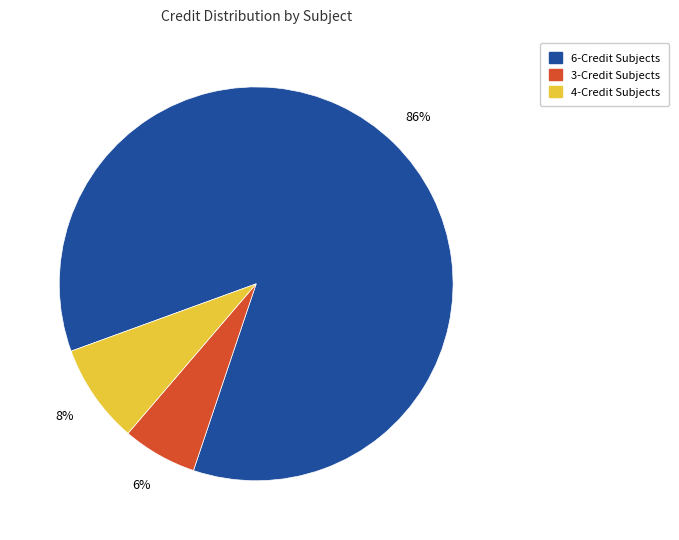

To the nearest percent, what is the average slice percentage?

33%